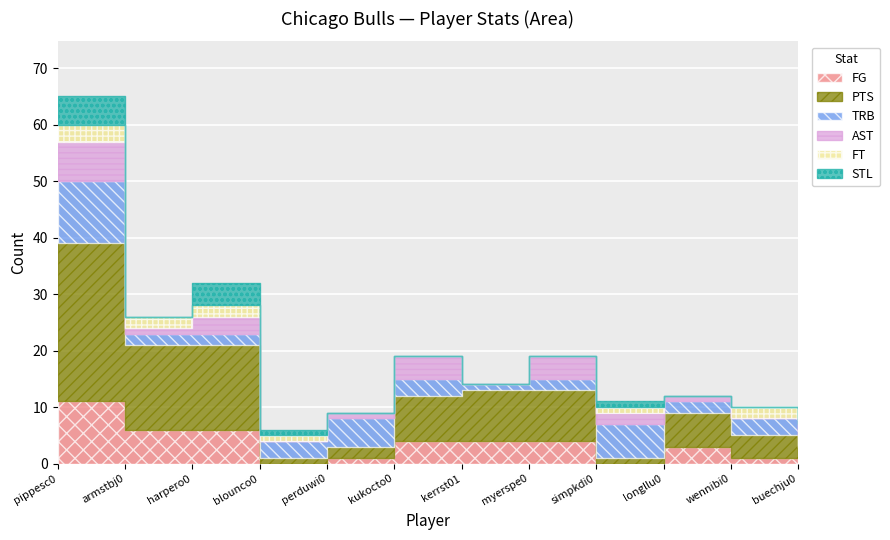

The AST series shows 0 at kerrst01. True or false?

True